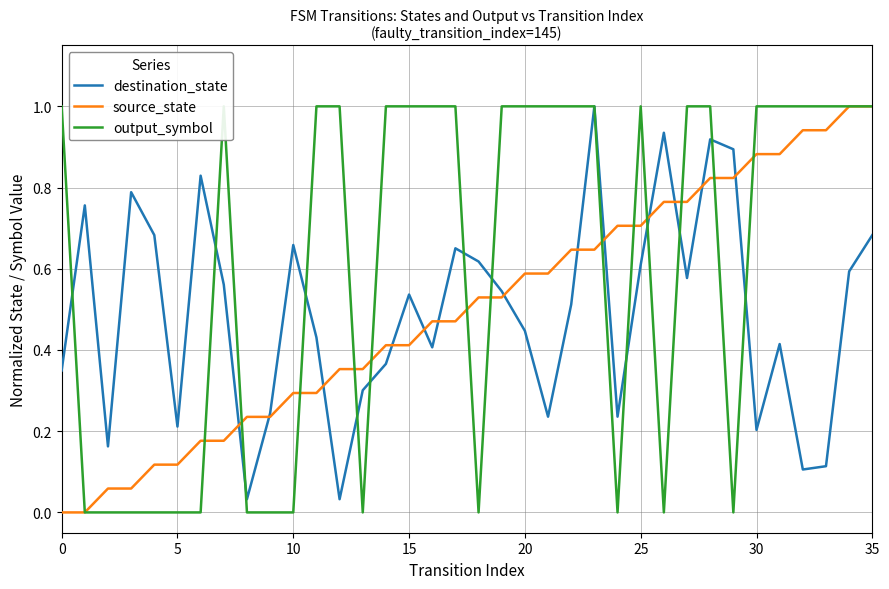

At how many categories does at least one series exceed 0?

36